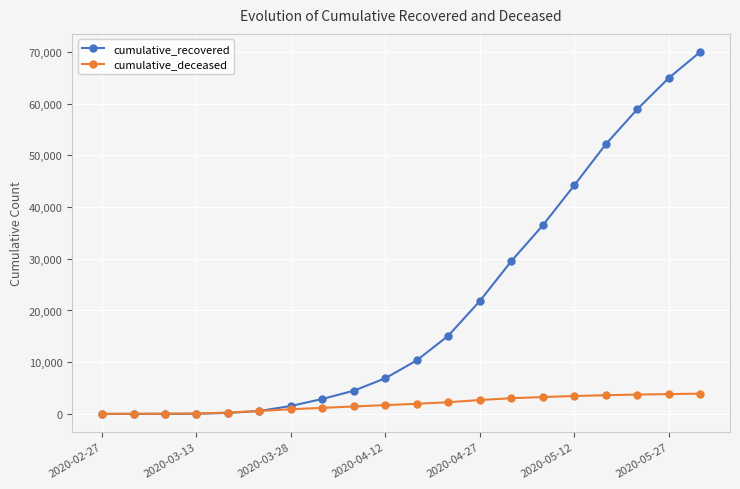

Which series has the widest spread of values?

cumulative_recovered